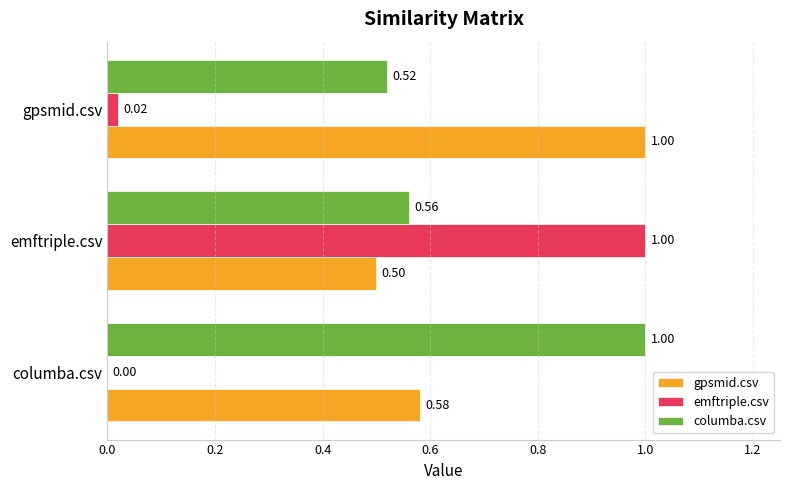

At which category is the sum across all series the highest?

emftriple.csv